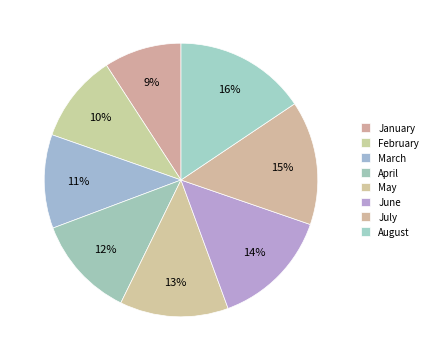

True or false: February accounts for 10% of the total.

True